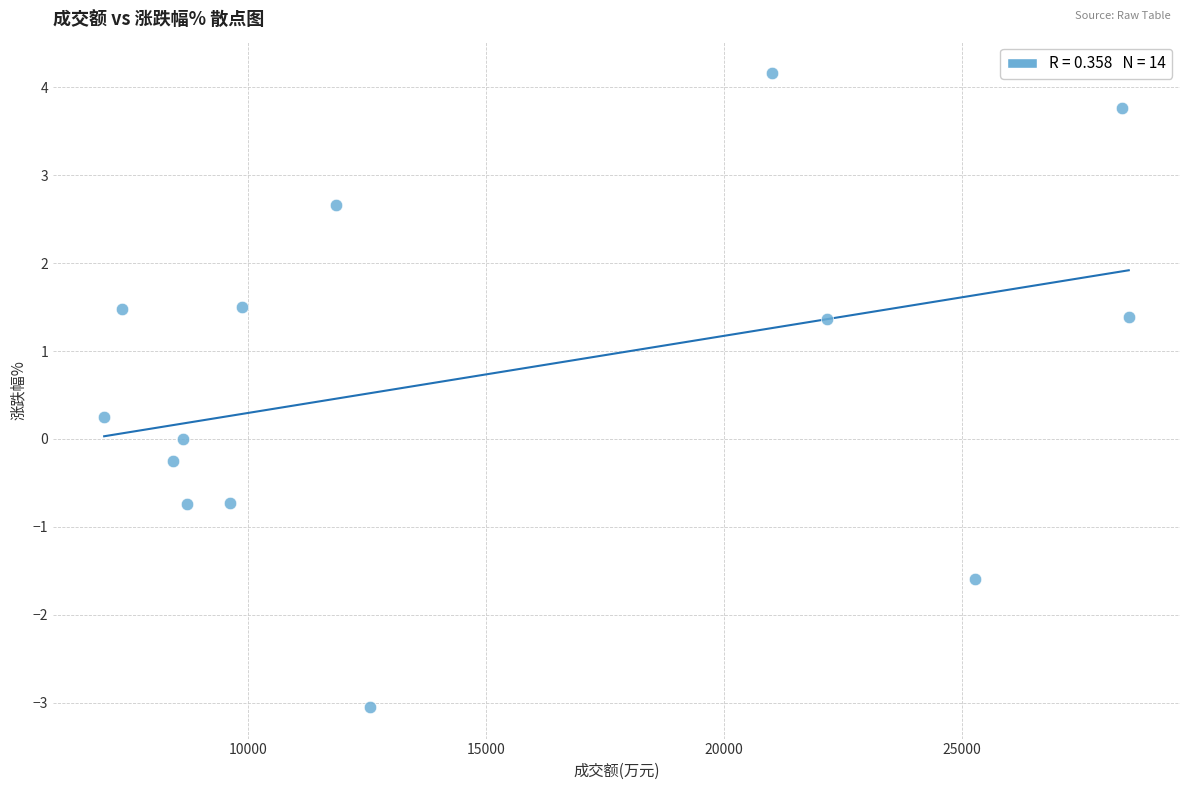

What is the range of Y values (max minus min)?

7.2